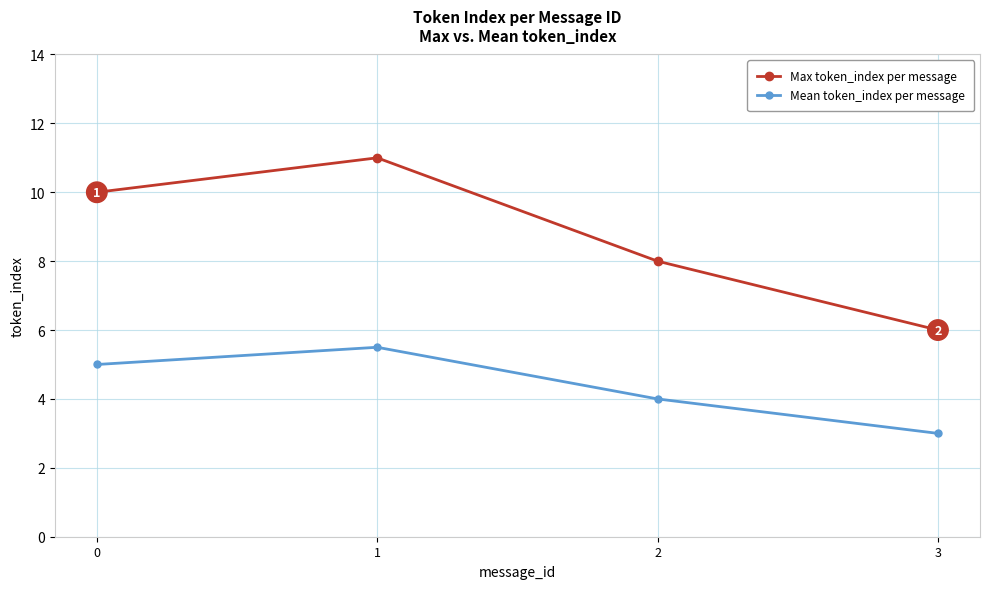

How many data points in Max token_index per message are less than 10?

2